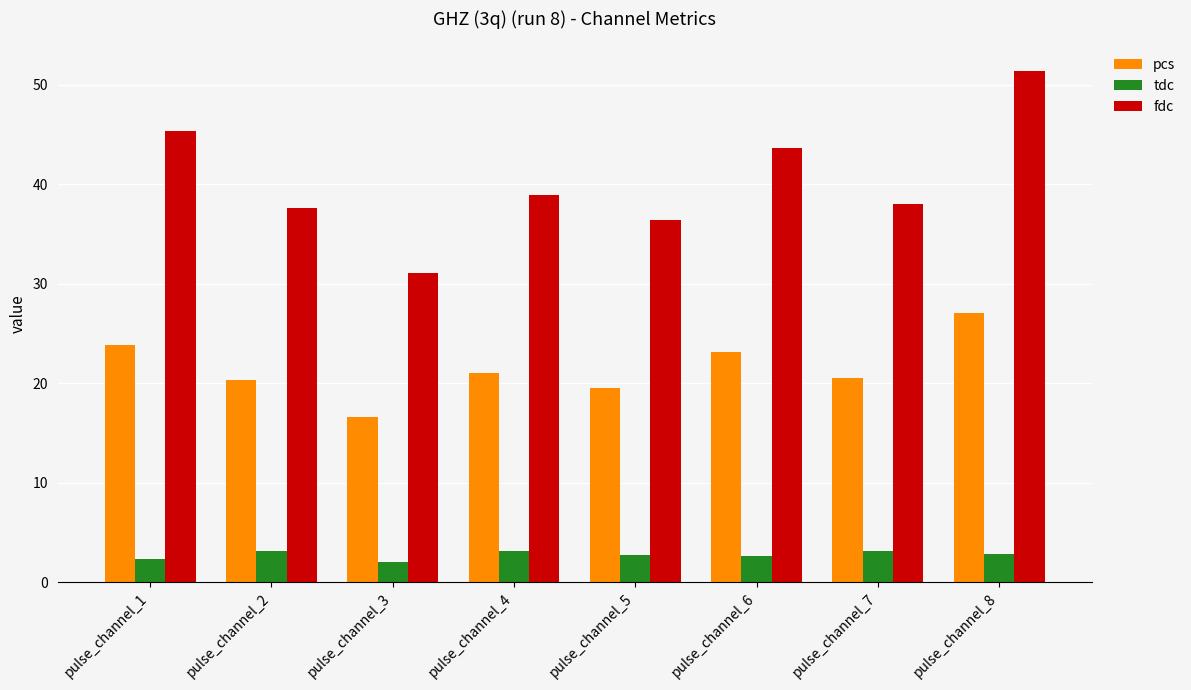

Between pulse_channel_2 and pulse_channel_6, which series saw the biggest shift?

fdc